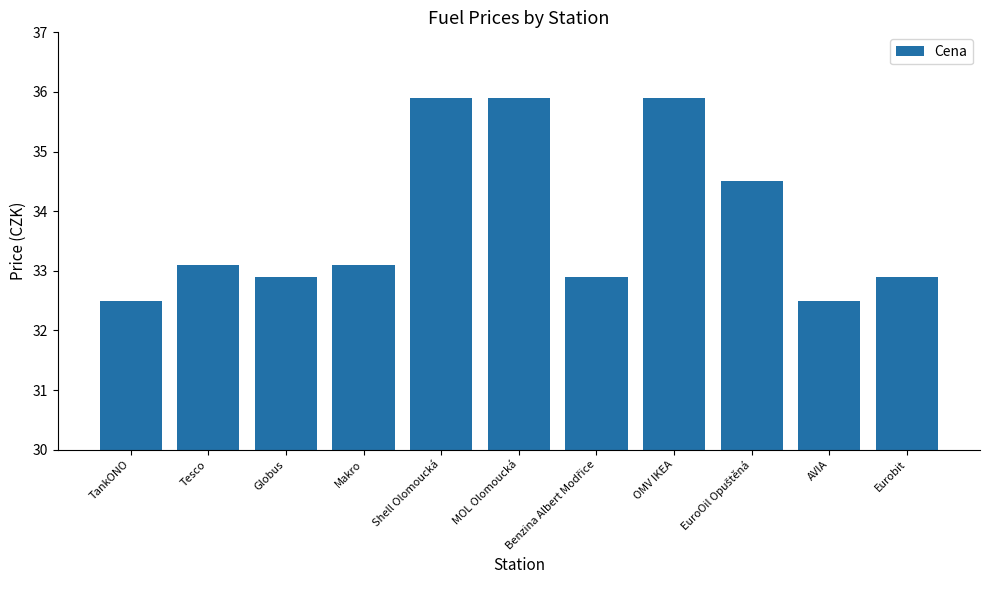

True or false: the data shows 32.5 at TankONO.

True